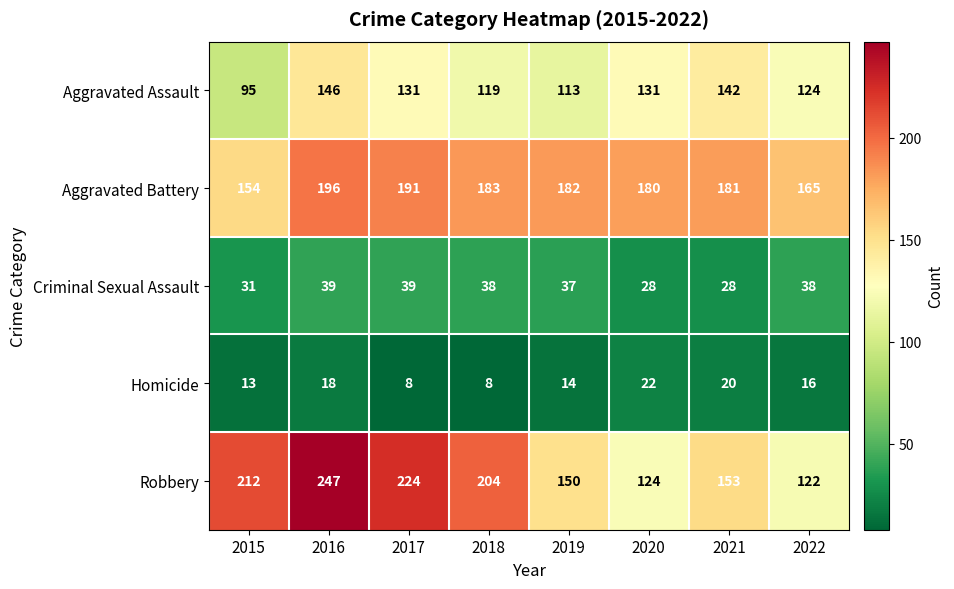

Rank the series at 2021 from highest to lowest value.

Aggravated Battery, Robbery, Aggravated Assault, Criminal Sexual Assault, Homicide